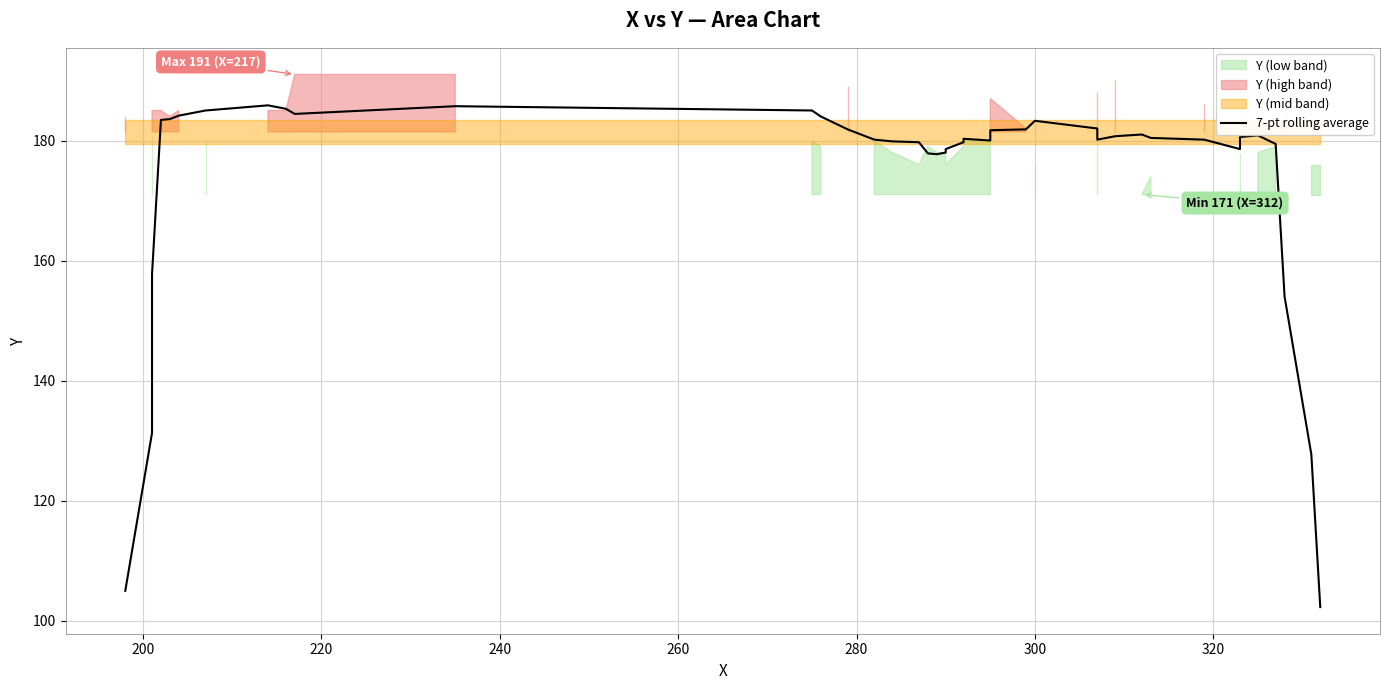

The chart shows a value of 299.9 at 13. True or false?

False